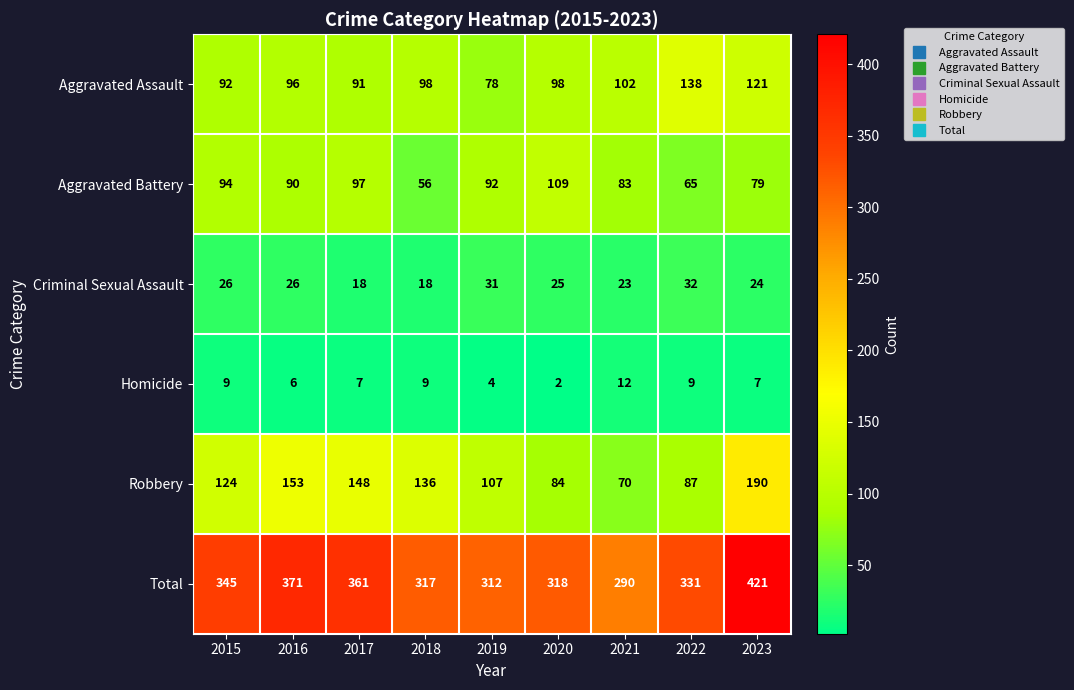

Which series has the largest total across all categories?

Total